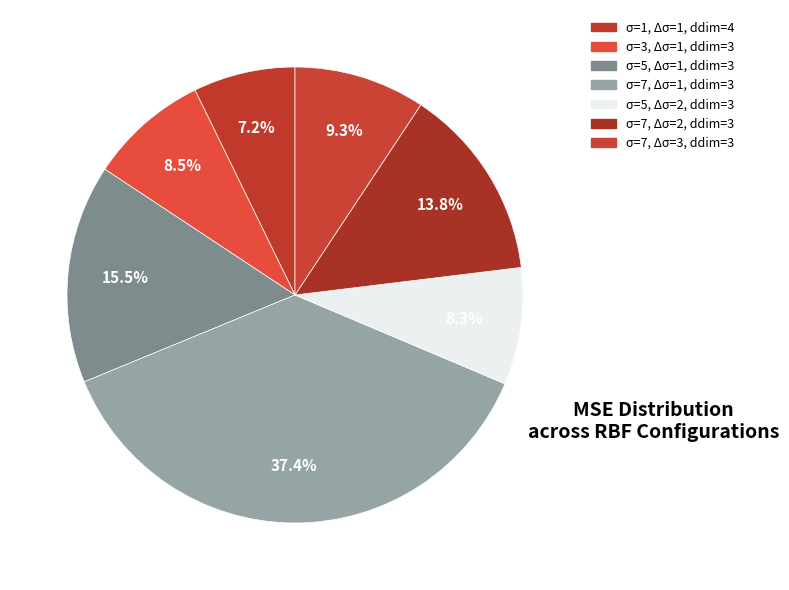

How many slices are in this pie chart?

7